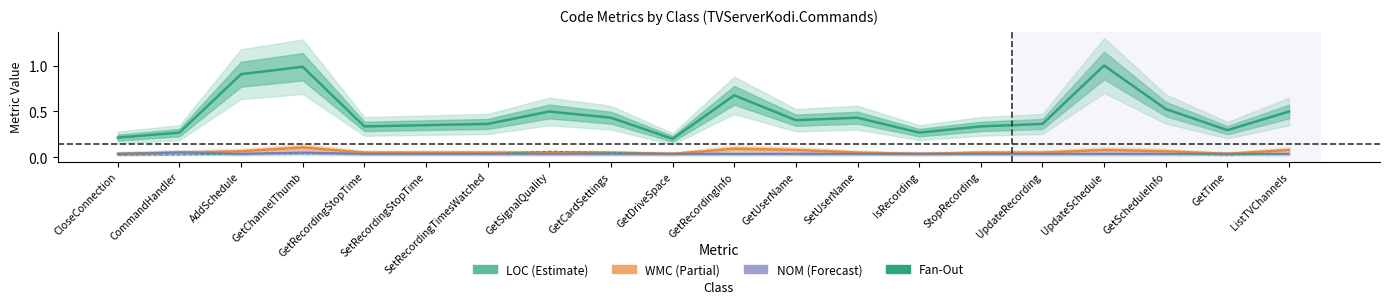

The value at GetRecordingStopTime is 0.0. True or false?

True